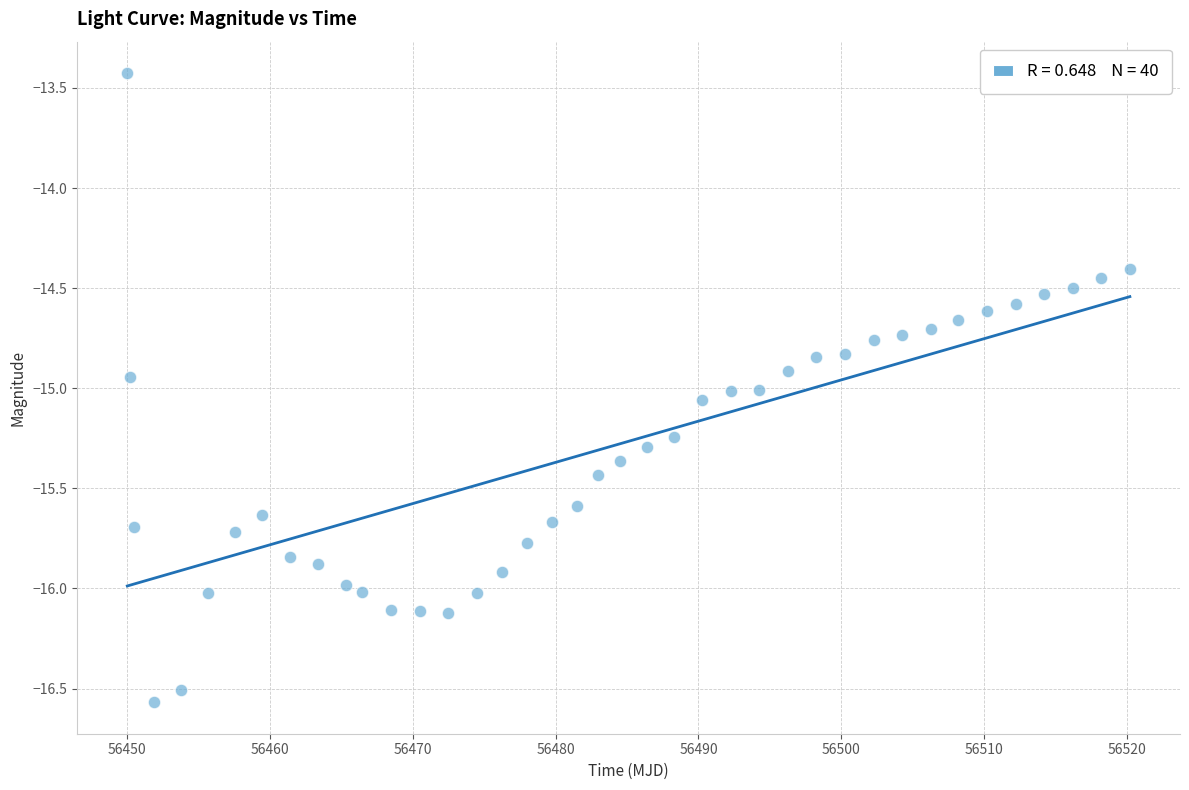

What is the range of X values (max minus min)?

70.1